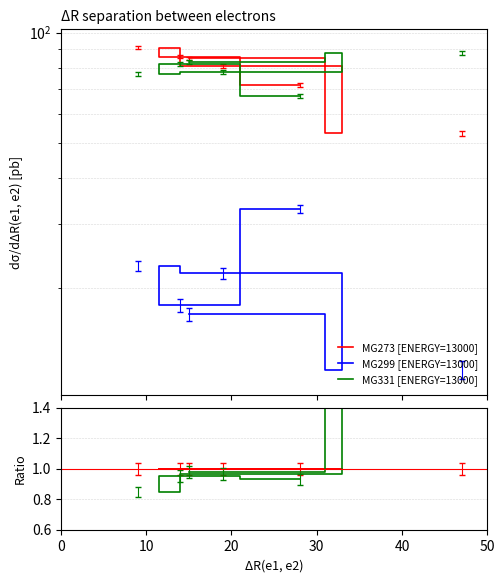

True or false: MG331 [ENERGY=13000] has more than 2 interior local peaks.

False